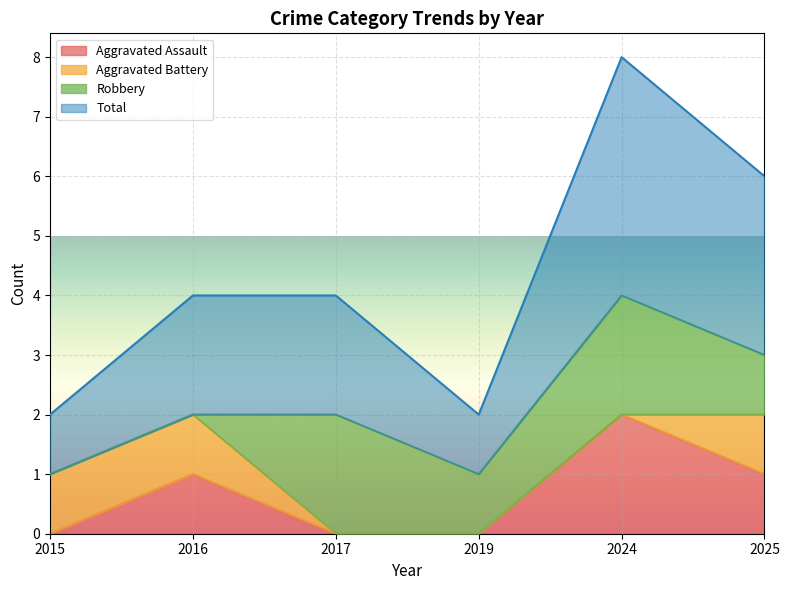

The Aggravated Assault series shows 1 at 2025. True or false?

True